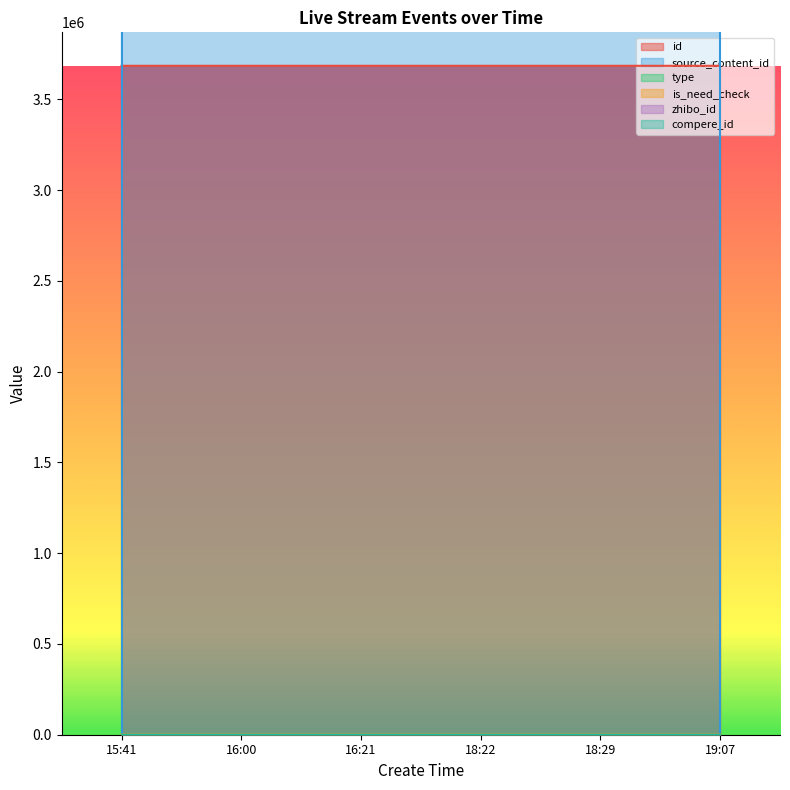

At which label is source_content_id closest to 10120353091560?

18:29